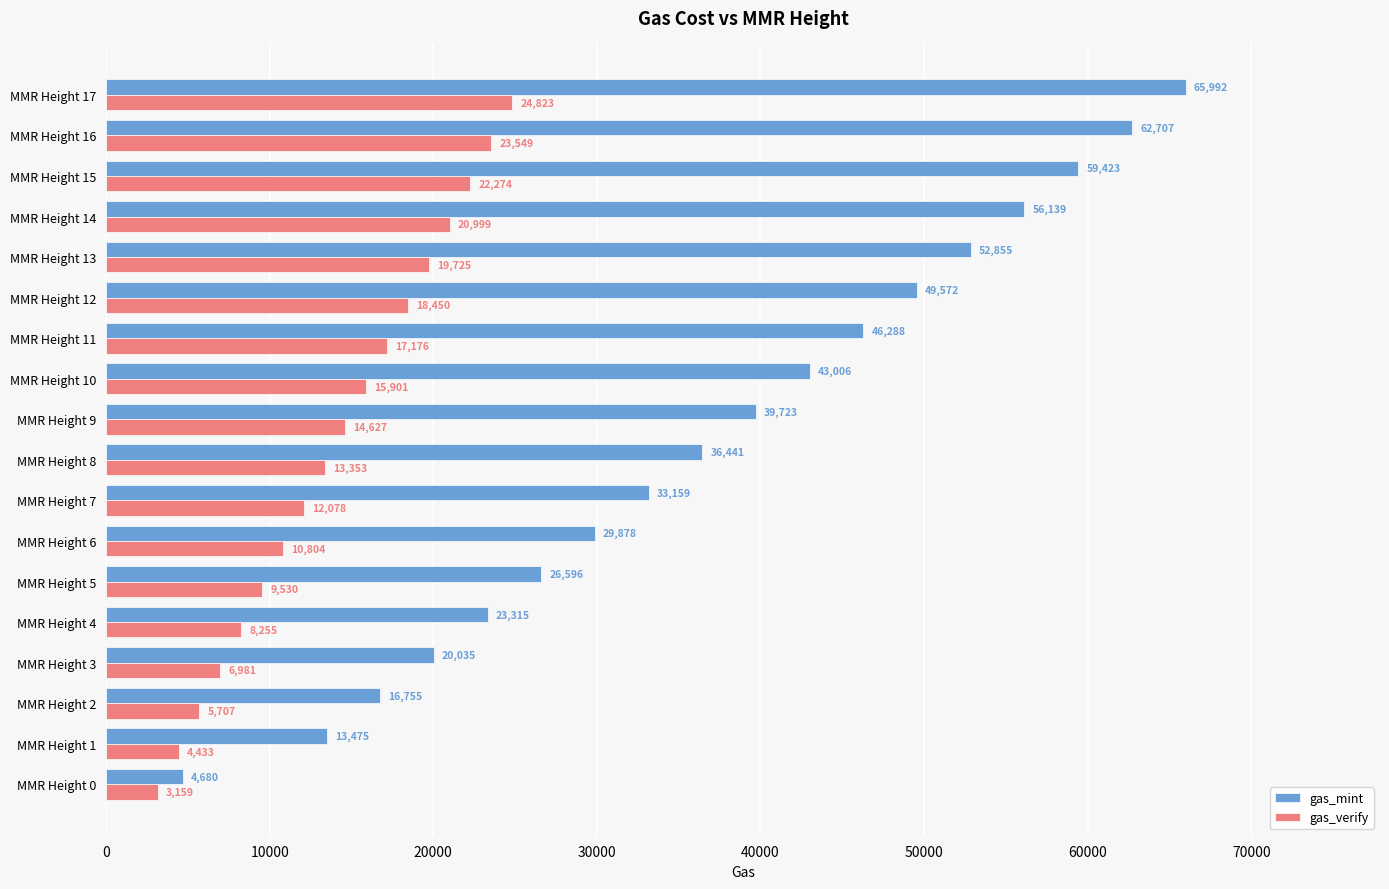

What is the spread (max minus min) of values at MMR Height 12?

31122